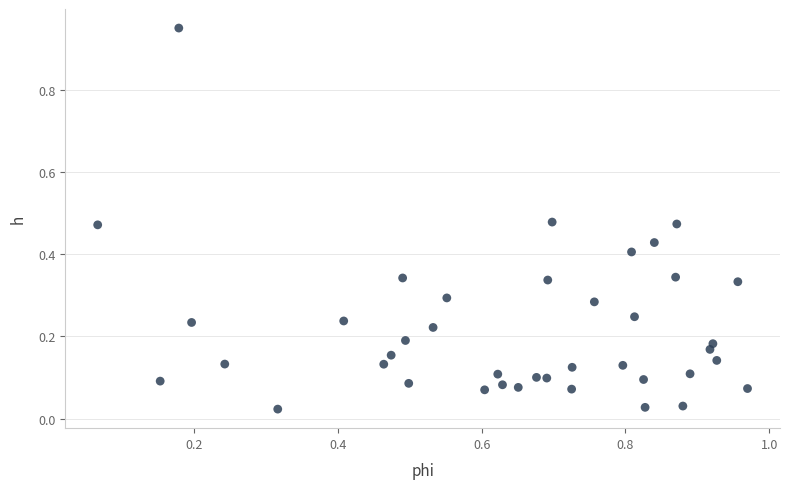

What is the range of X values (max minus min)?

0.9